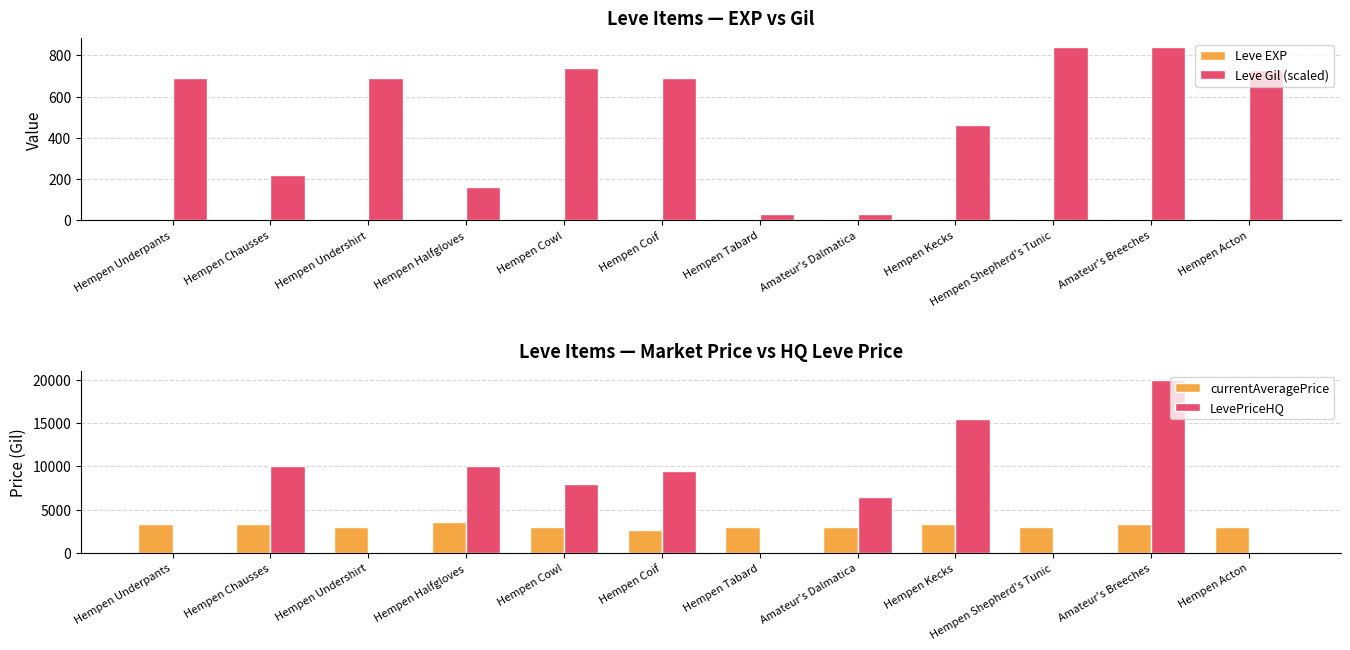

Reading left to right, transcribe all the data shown in this chart.

Leve EXP: Hempen Underpants=1	Hempen Chausses=2	Hempen Undershirt=1	Hempen Halfgloves=1	Hempen Cowl=2	Hempen Coif=1	Hempen Tabard=6	Amateur's Dalmatica=6	Hempen Kecks=8	Hempen Shepherd's Tunic=6	Amateur's Breeches=6	Hempen Acton=5
Leve Gil (scaled): Hempen Underpants=690	Hempen Chausses=220	Hempen Undershirt=690	Hempen Halfgloves=160	Hempen Cowl=740	Hempen Coif=690	Hempen Tabard=30	Amateur's Dalmatica=30	Hempen Kecks=460	Hempen Shepherd's Tunic=840	Amateur's Breeches=840	Hempen Acton=730
currentAveragePrice: Hempen Underpants=3307	Hempen Chausses=3309	Hempen Undershirt=2996	Hempen Halfgloves=3515	Hempen Cowl=3000	Hempen Coif=2661	Hempen Tabard=2999	Amateur's Dalmatica=3015	Hempen Kecks=3313	Hempen Shepherd's Tunic=3001	Amateur's Breeches=3316	Hempen Acton=3008
LevePriceHQ: Hempen Underpants=0	Hempen Chausses=10000	Hempen Undershirt=0	Hempen Halfgloves=10000	Hempen Cowl=7909	Hempen Coif=9499	Hempen Tabard=0	Amateur's Dalmatica=6500	Hempen Kecks=15500	Hempen Shepherd's Tunic=0	Amateur's Breeches=20000	Hempen Acton=0